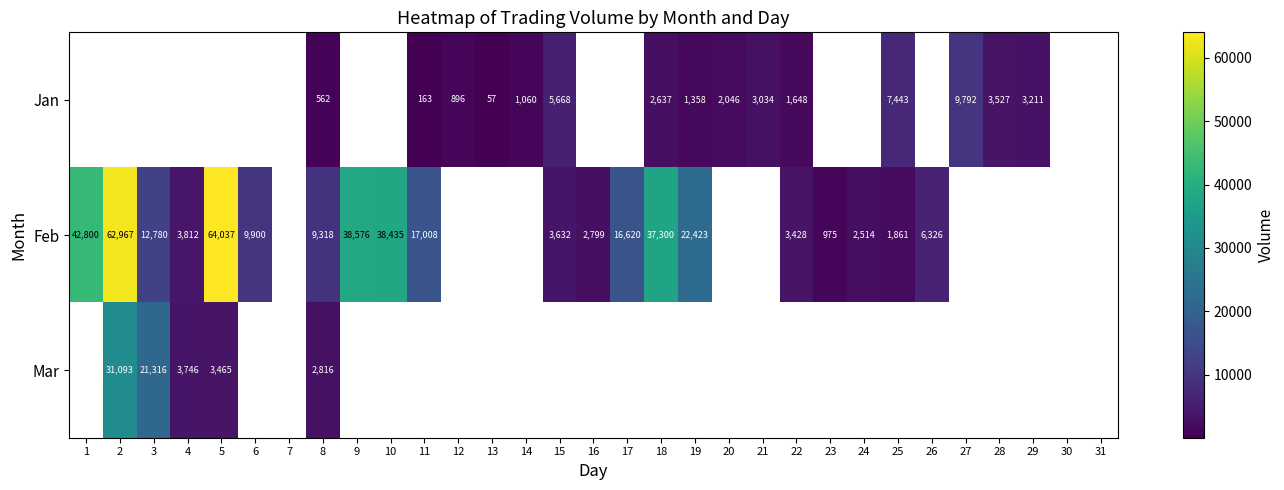

What is the spread (max minus min) of values at 8?

8756